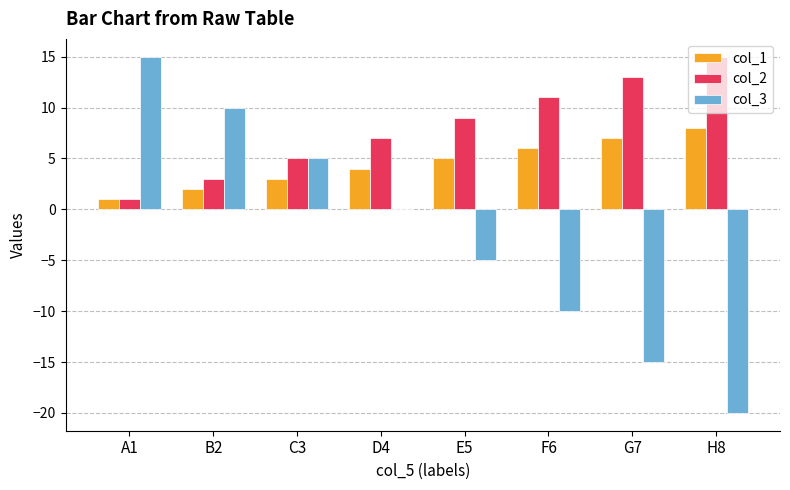

Which series has the largest total across all categories?

col_2